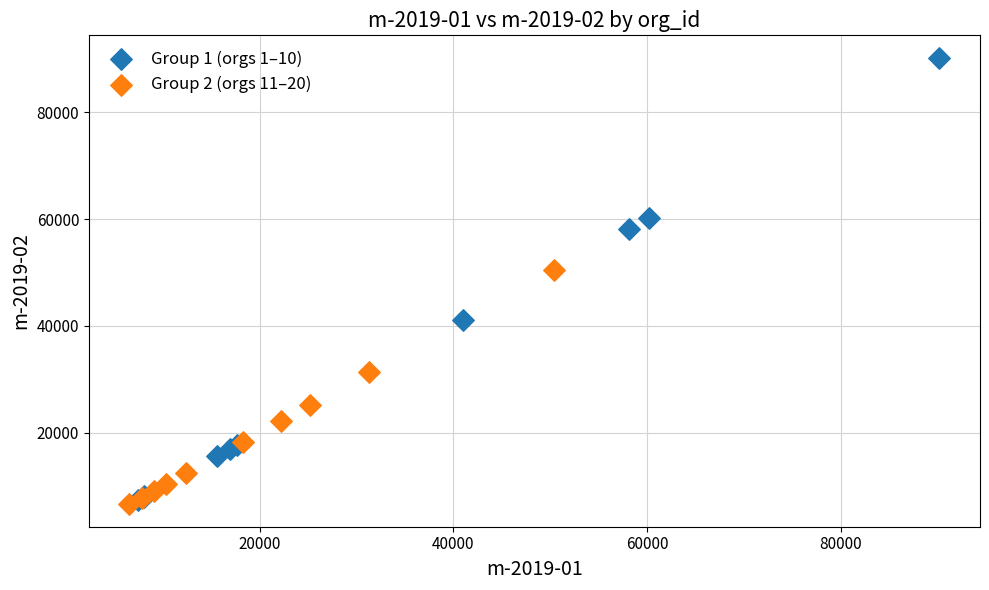

Which series reaches the maximum Y coordinate?

Group 1 (orgs 1–10)